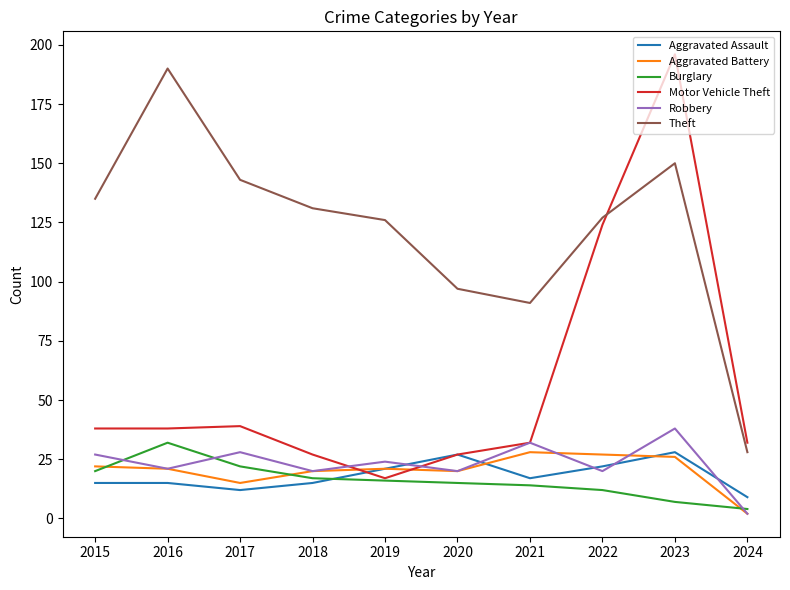

Which series has the largest total across all categories?

Theft